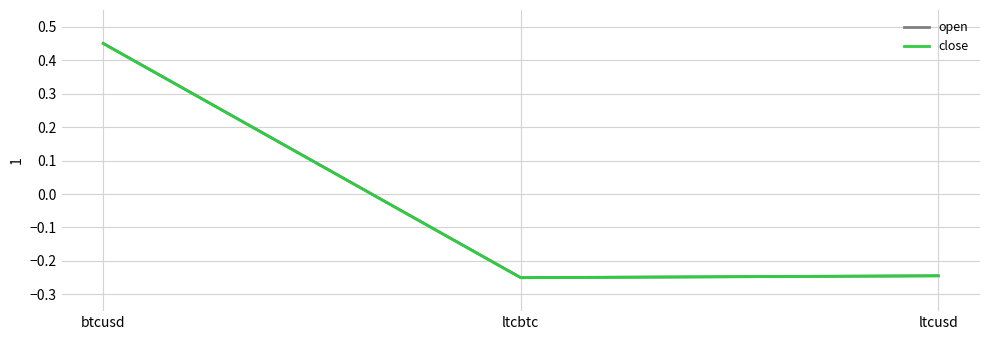

Where does the open series first go above 0?

btcusd